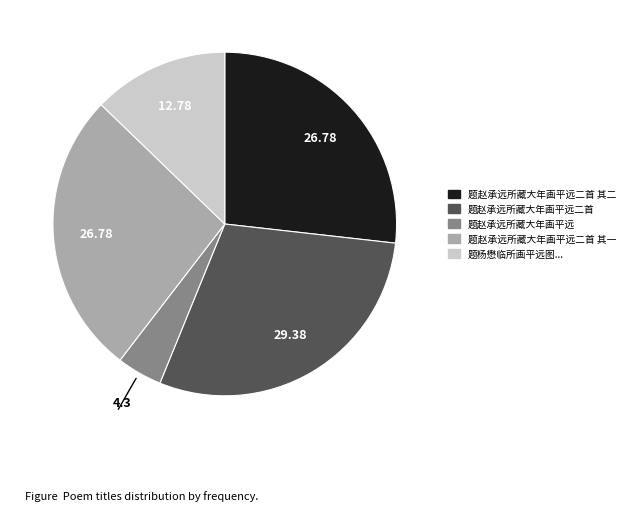

Is there a majority slice in this chart?

No